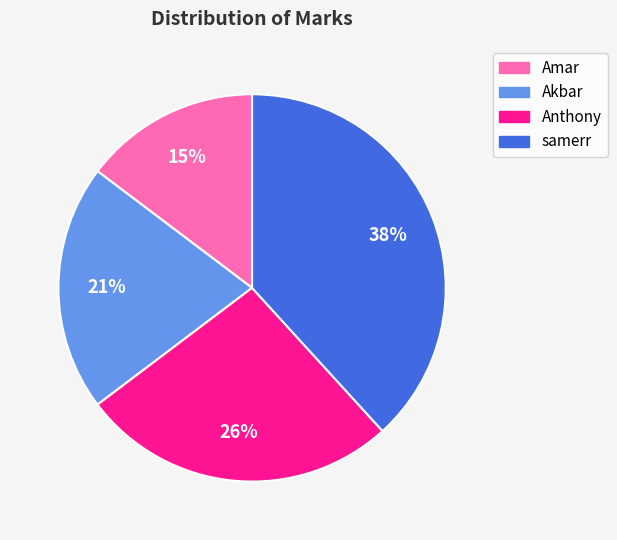

To the nearest percent, what is the difference between the Anthony and samerr slice percentages?

12%